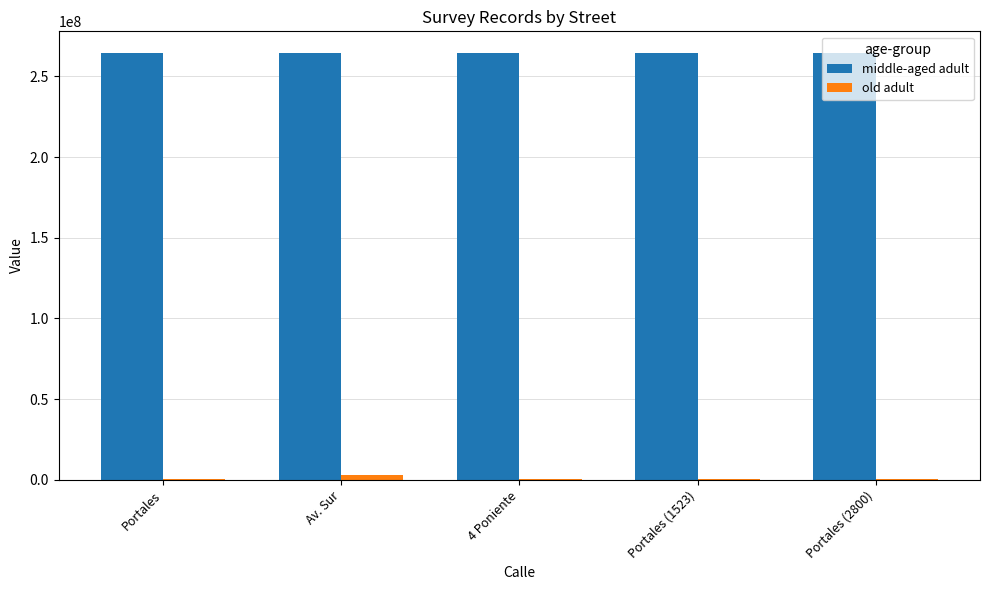

True or false: middle-aged adult has a value of 89047539 at Av. Sur.

False